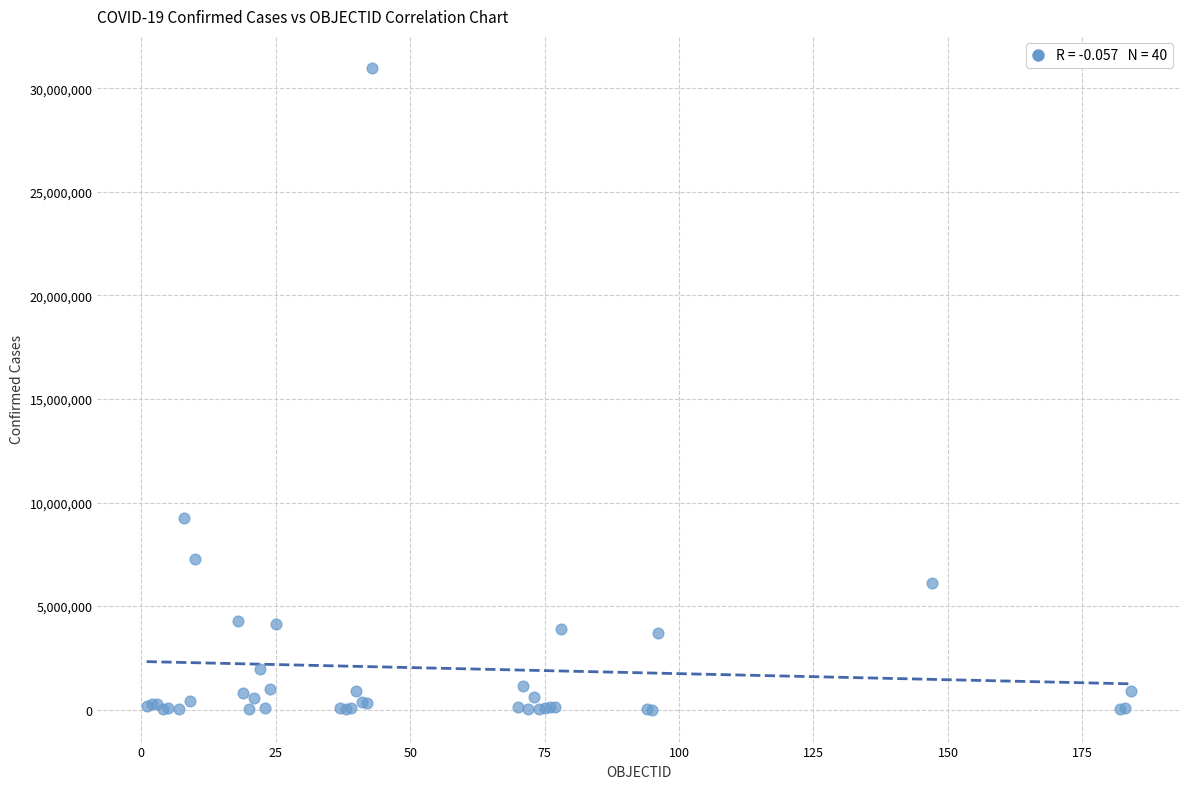

What Y value in the scatter plot is closest to 15492539?

9230573